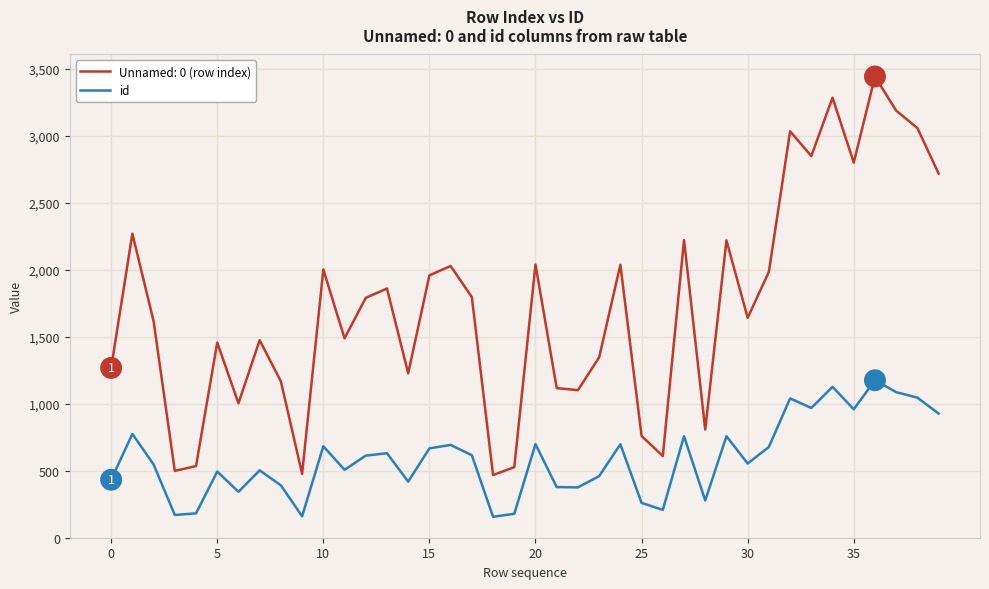

Which series has the largest total across all categories?

Unnamed: 0 (row index)